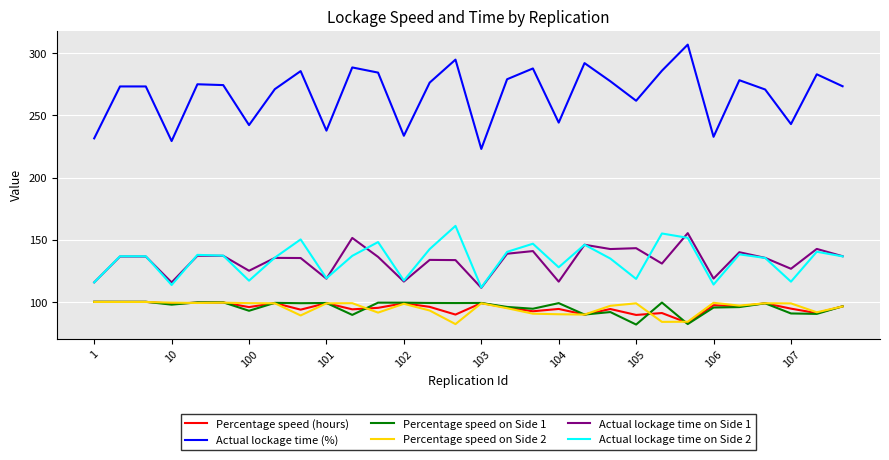

Which series has the widest spread of values?

Actual lockage time (%)